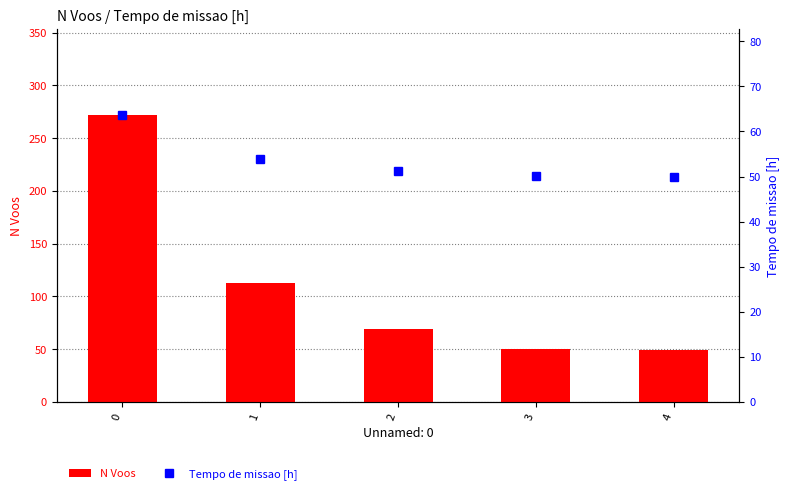

How many groups of bars are there?

5